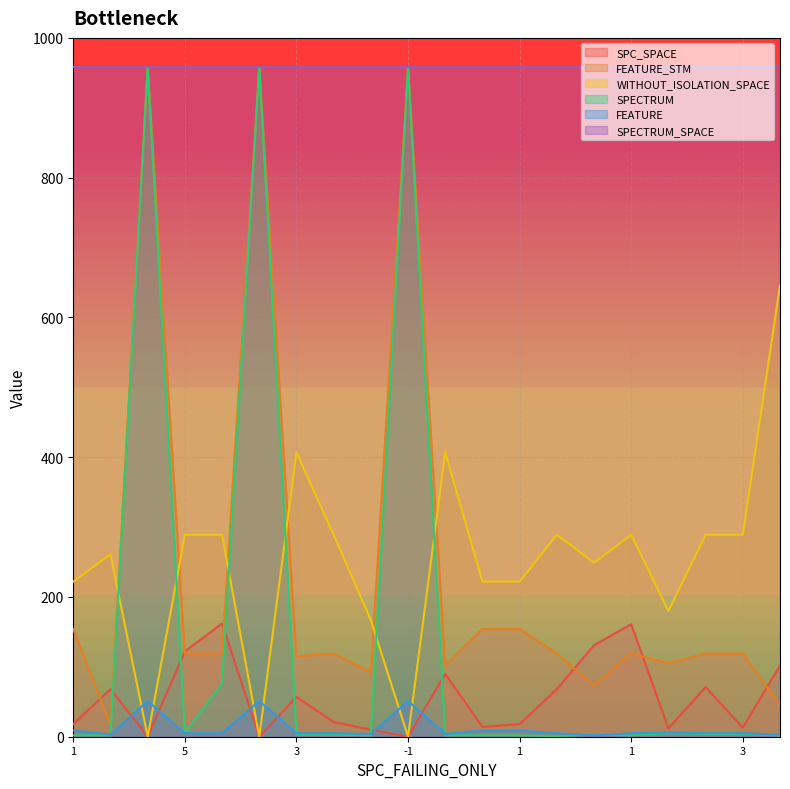

Rank the series by their maximum value, from highest to lowest.

FEATURE_STM, SPECTRUM, WITHOUT_ISOLATION_SPACE, SPC_SPACE, FEATURE